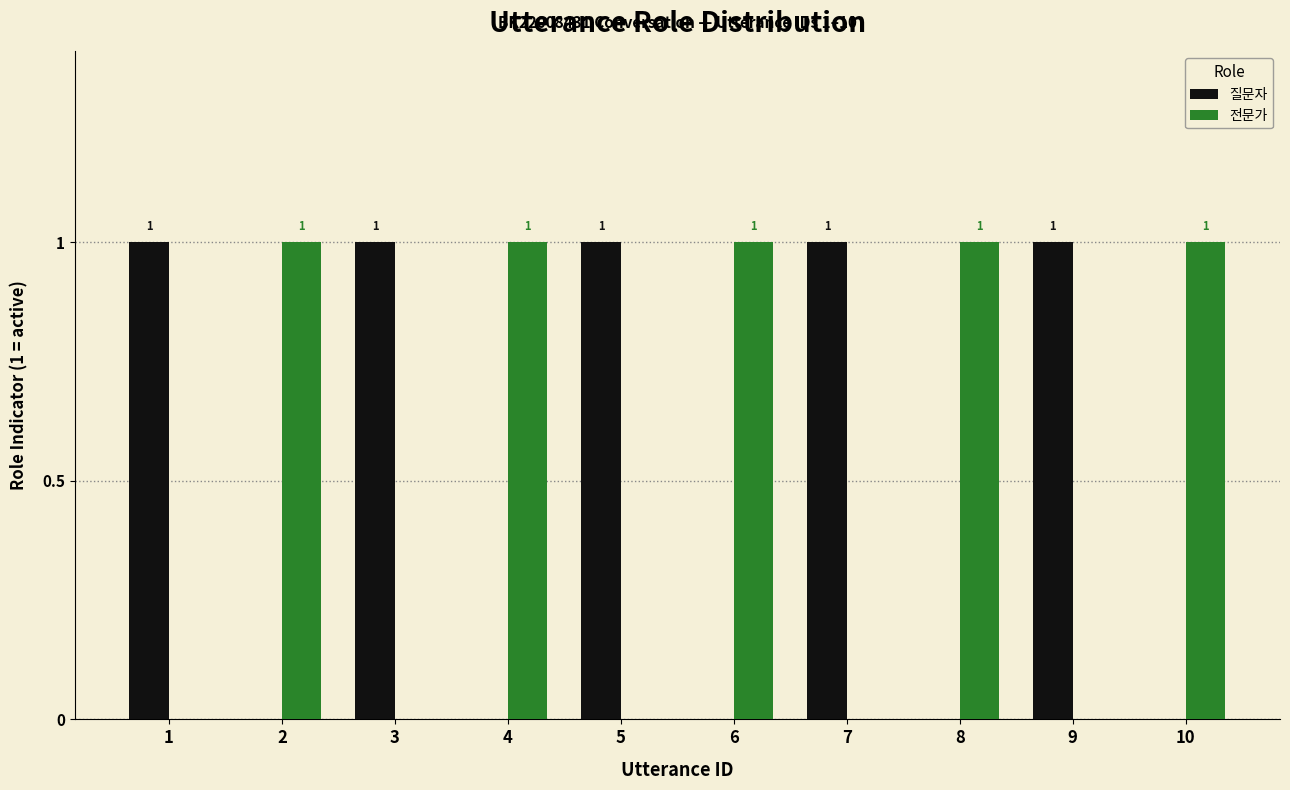

What is the greatest value displayed?

1